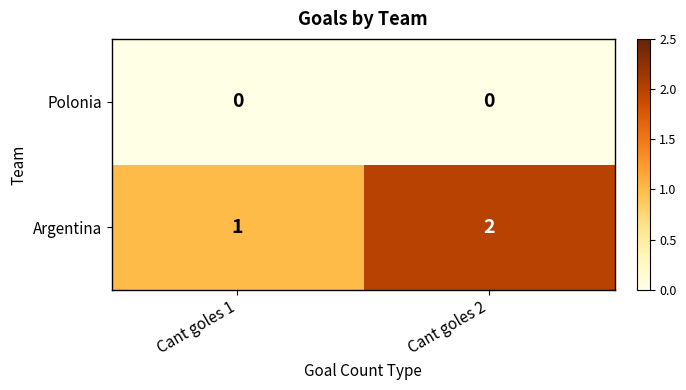

Between Cant goles 1 and Cant goles 2, which series saw the biggest shift?

Argentina